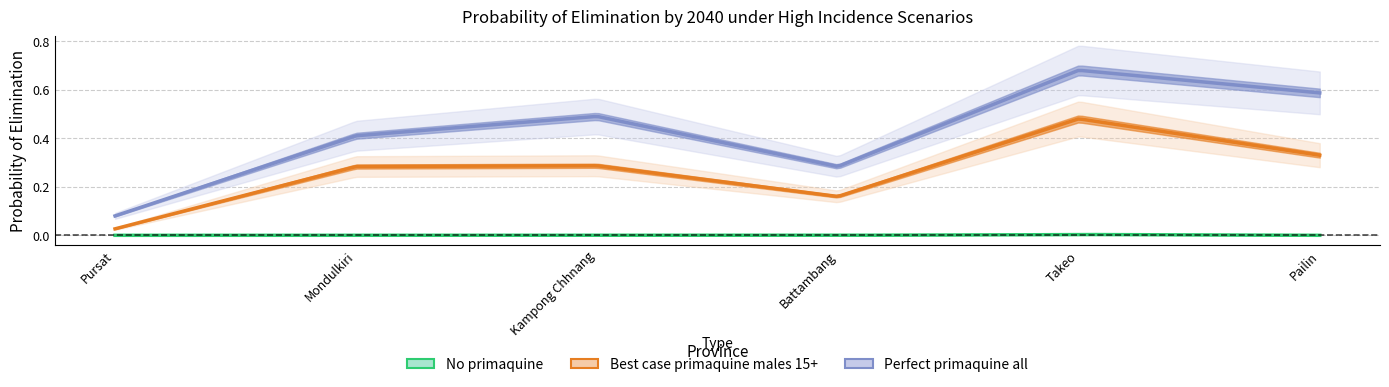

Which series has the largest total across all categories?

Perfect primaquine all